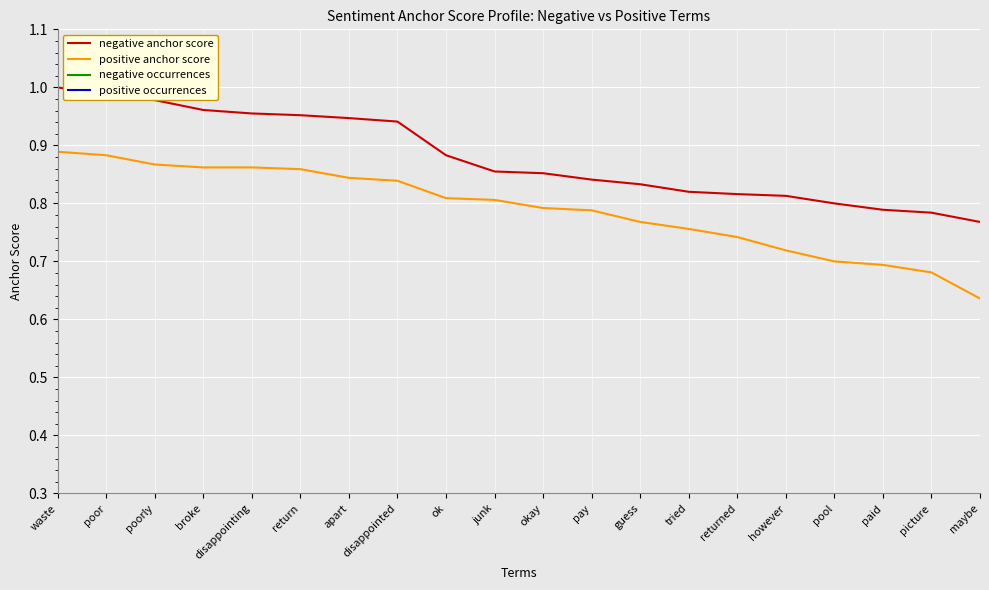

What is the lowest value of the negative occurrences series?

28.0